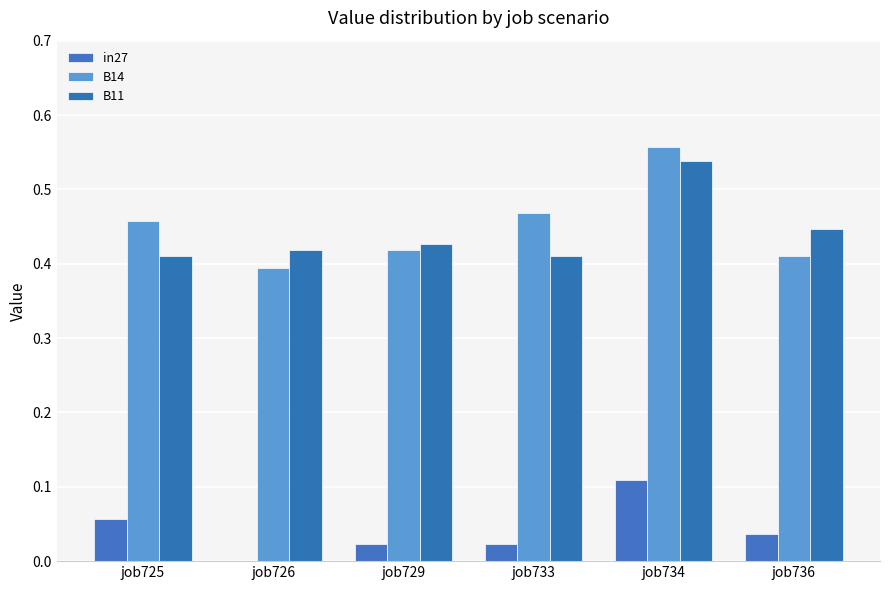

List the series in order of their peak value, lowest first.

in27, B11, B14